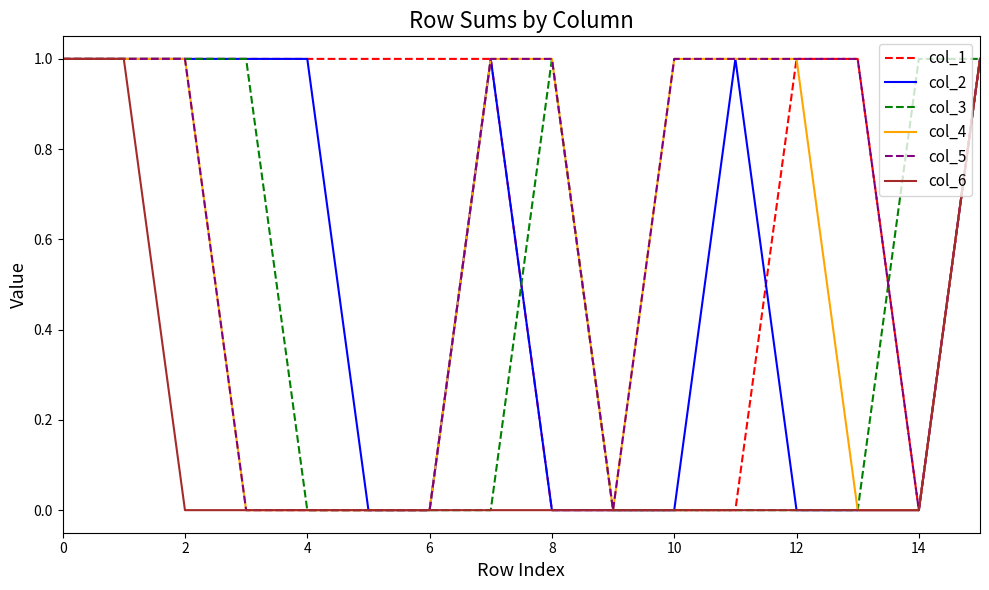

Which series has the largest total across all categories?

col_1